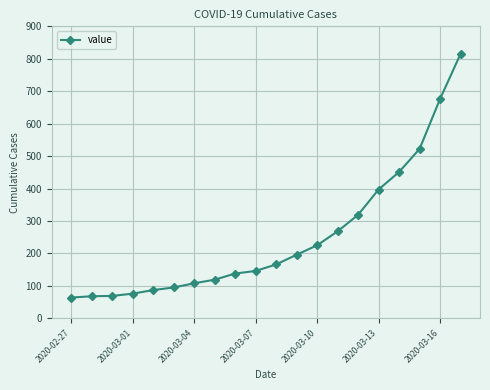

What is the greatest value displayed?

815